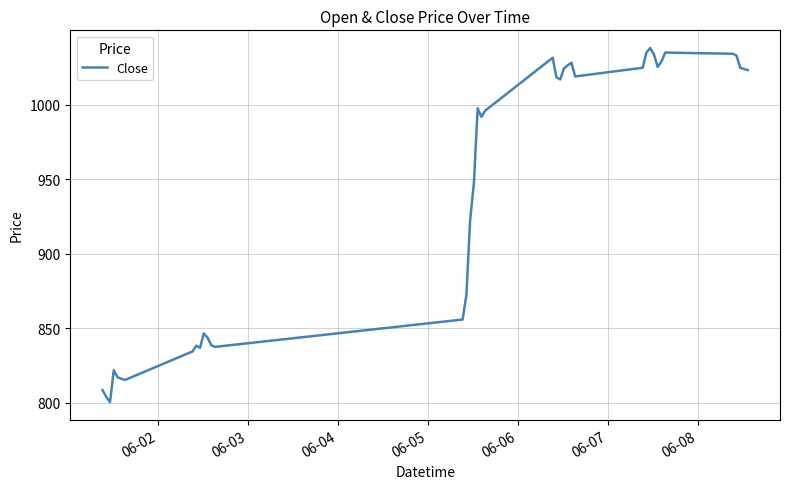

What is the greatest value displayed?

1038.1